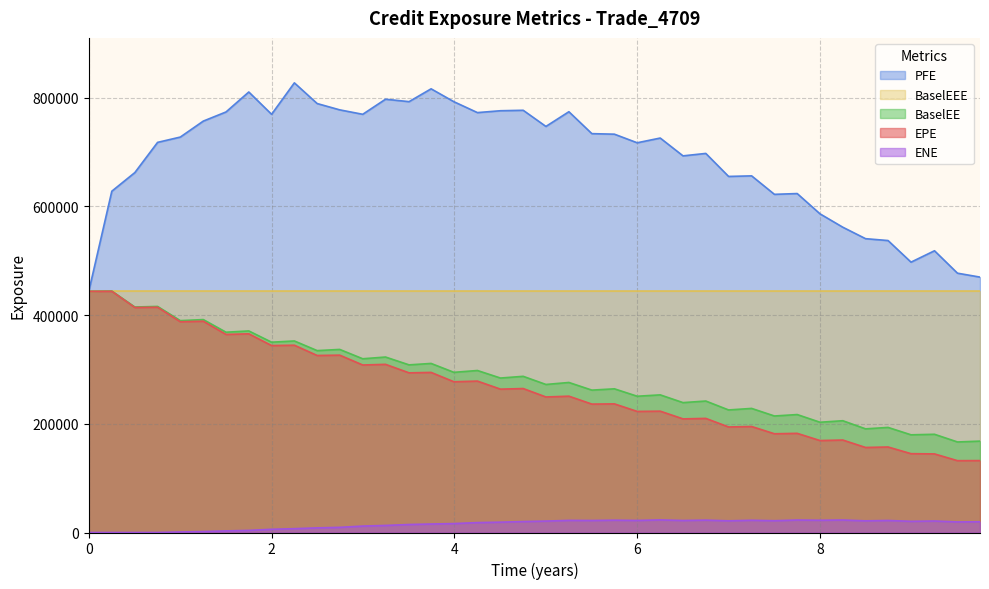

What is the maximum value for PFE?

827204.0